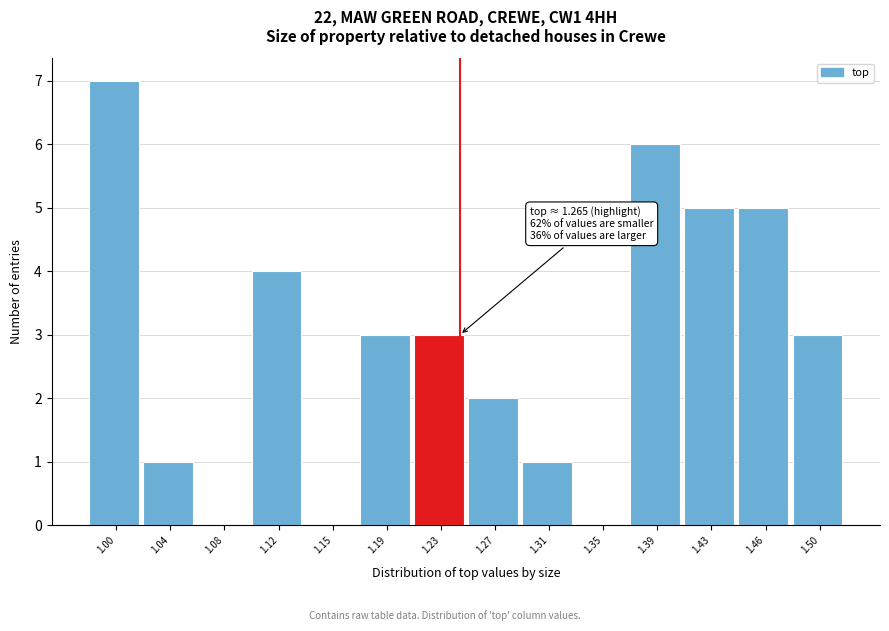

Reading right to left, what are all the values shown in this chart?

1.50=3	1.46=5	1.43=5	1.39=6	1.35=0	1.31=1	1.27=2	1.23=3	1.19=3	1.15=0	1.12=4	1.08=0	1.04=1	1.00=7